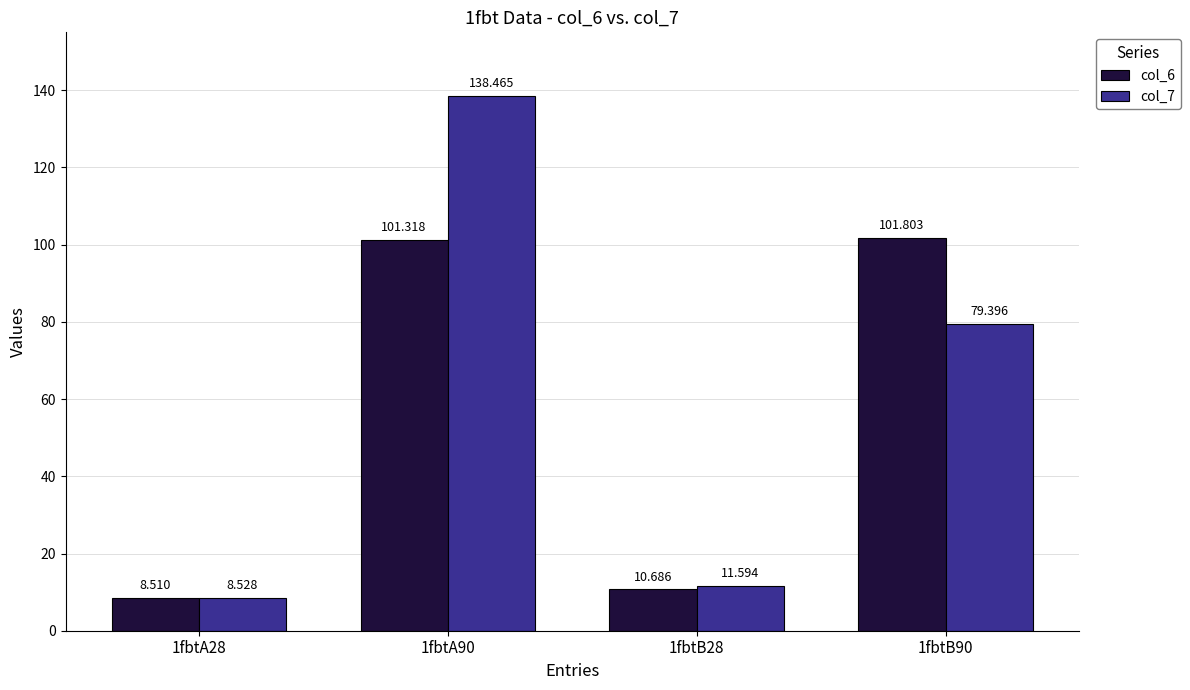

What is the value of the col_6 bar at the 3rd from the left?

10.7